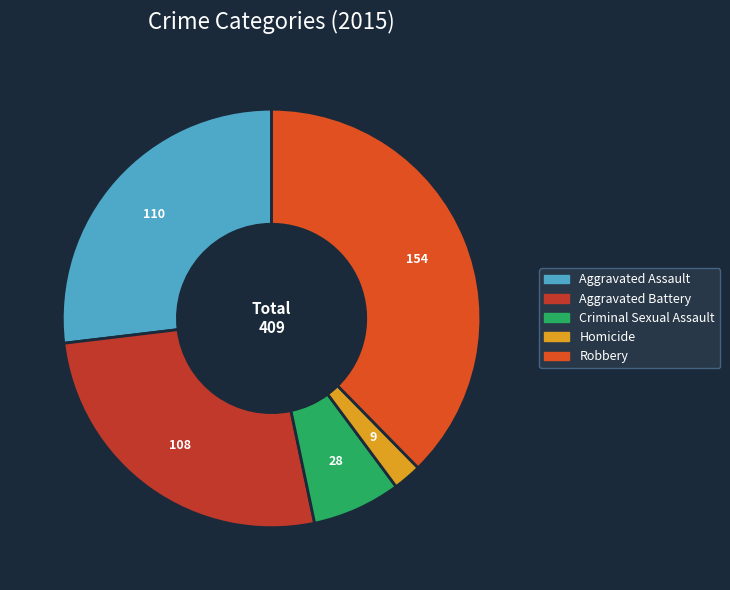

Which slice is the largest?

Robbery